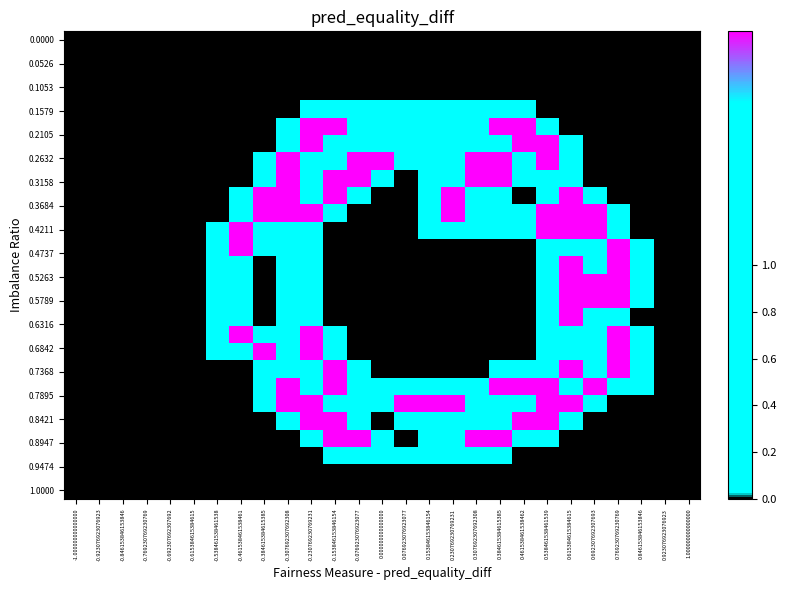

What is the greatest value displayed?

2.0